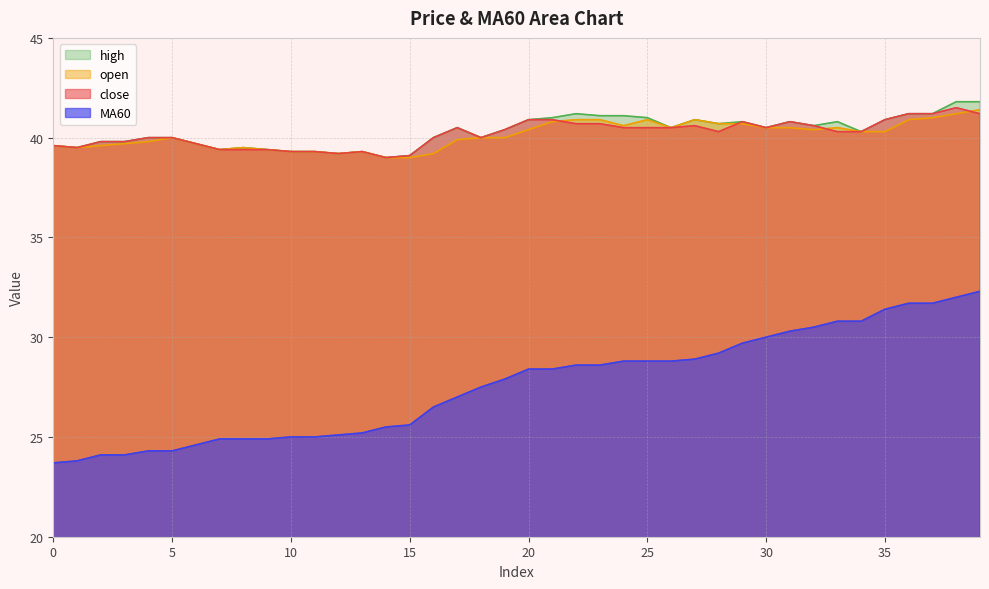

What is the value of the MA60 point at the 34th from the left?

30.8